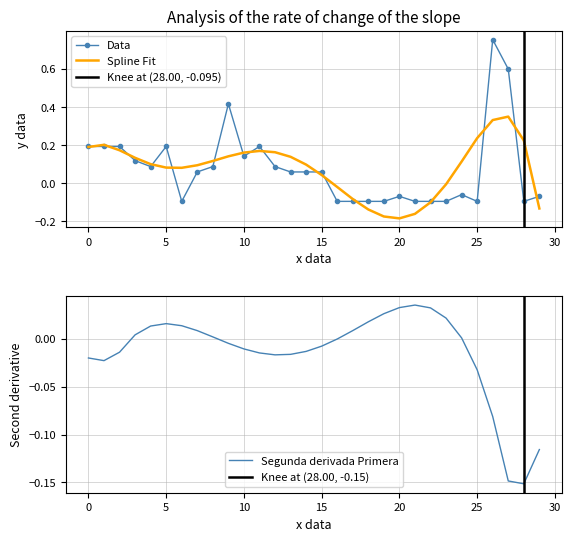

What is the difference between the maximum and minimum values?

0.8